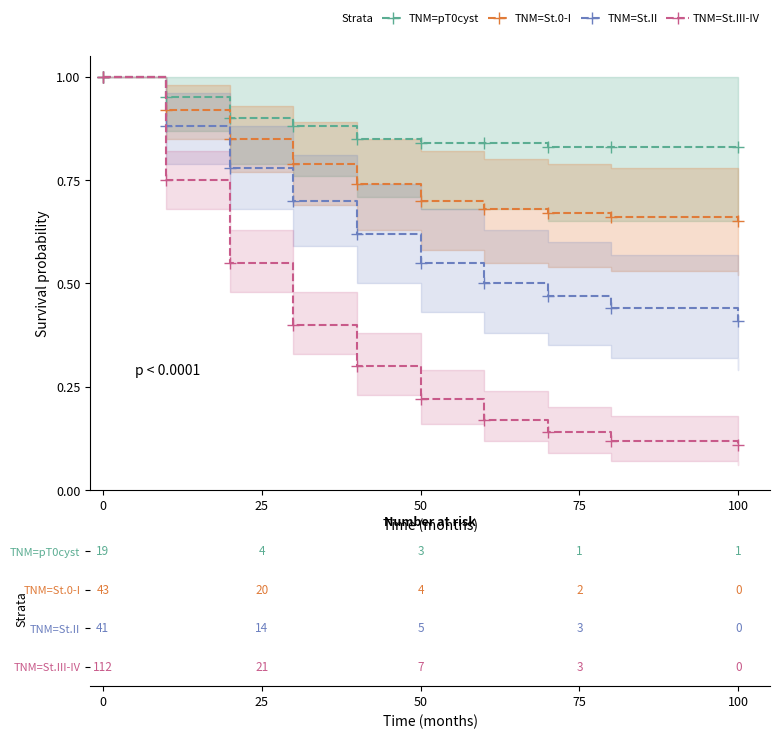

What are all the series names shown in the legend?

TNM=pT0cyst, TNM=St.0-I, TNM=St.II, TNM=St.III-IV